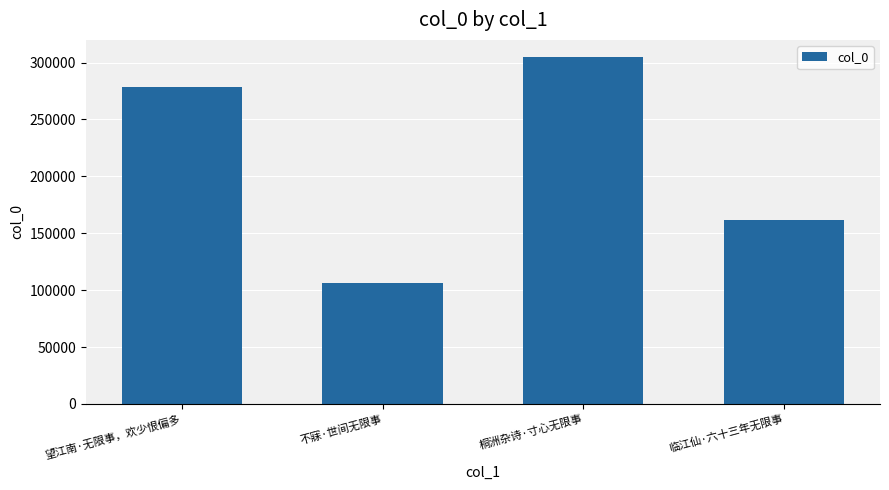

At which label is the value closest to 205358?

临江仙·六十三年无限事